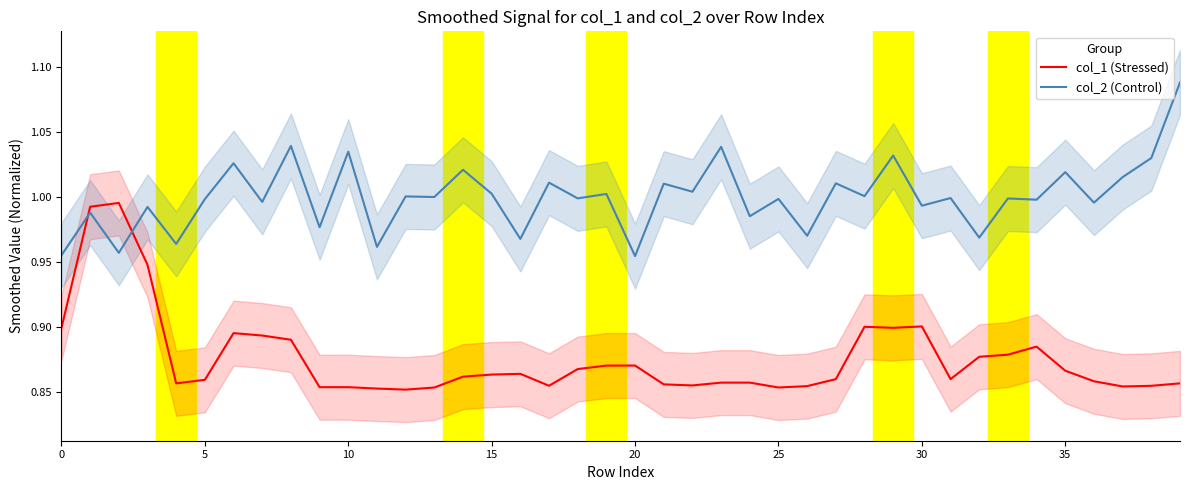

True or false: col_1 (Stressed) and col_2 (Control) intersect in this chart.

True